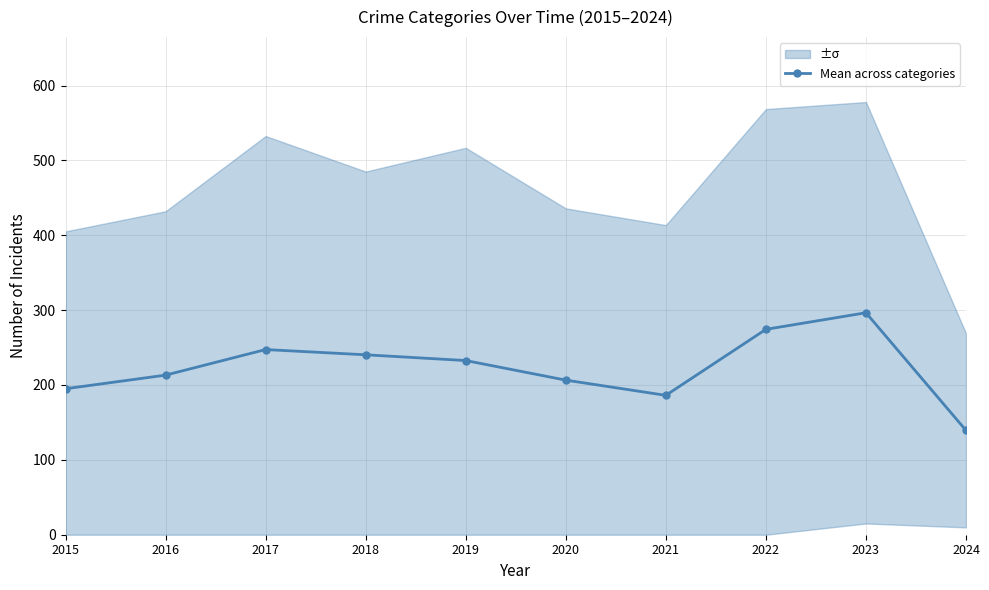

How many interior local valleys (lower than both neighbors) does the data have?

1